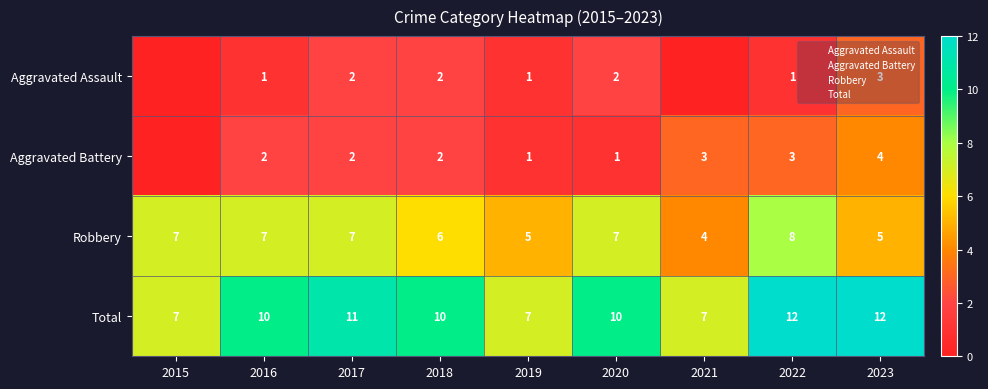

Between 2022 and 2019, which is larger?

2022